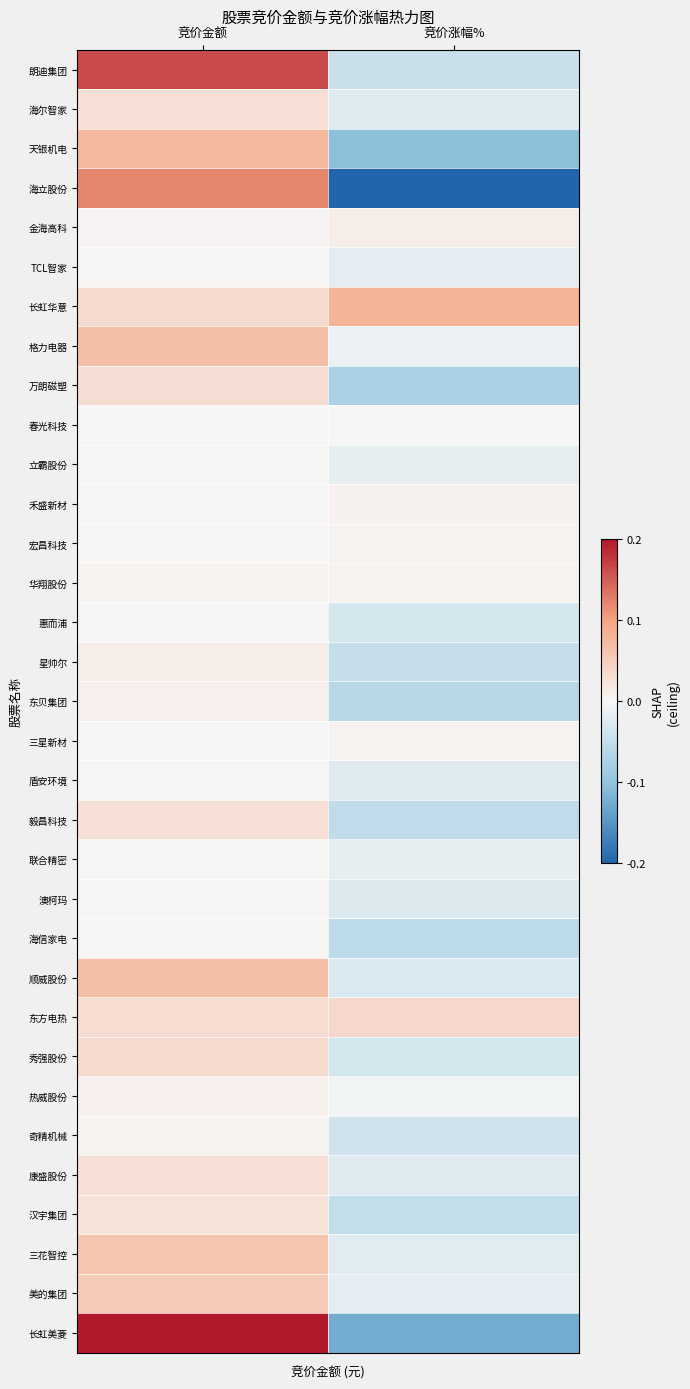

At which category is the sum across all series the highest?

竞价金额